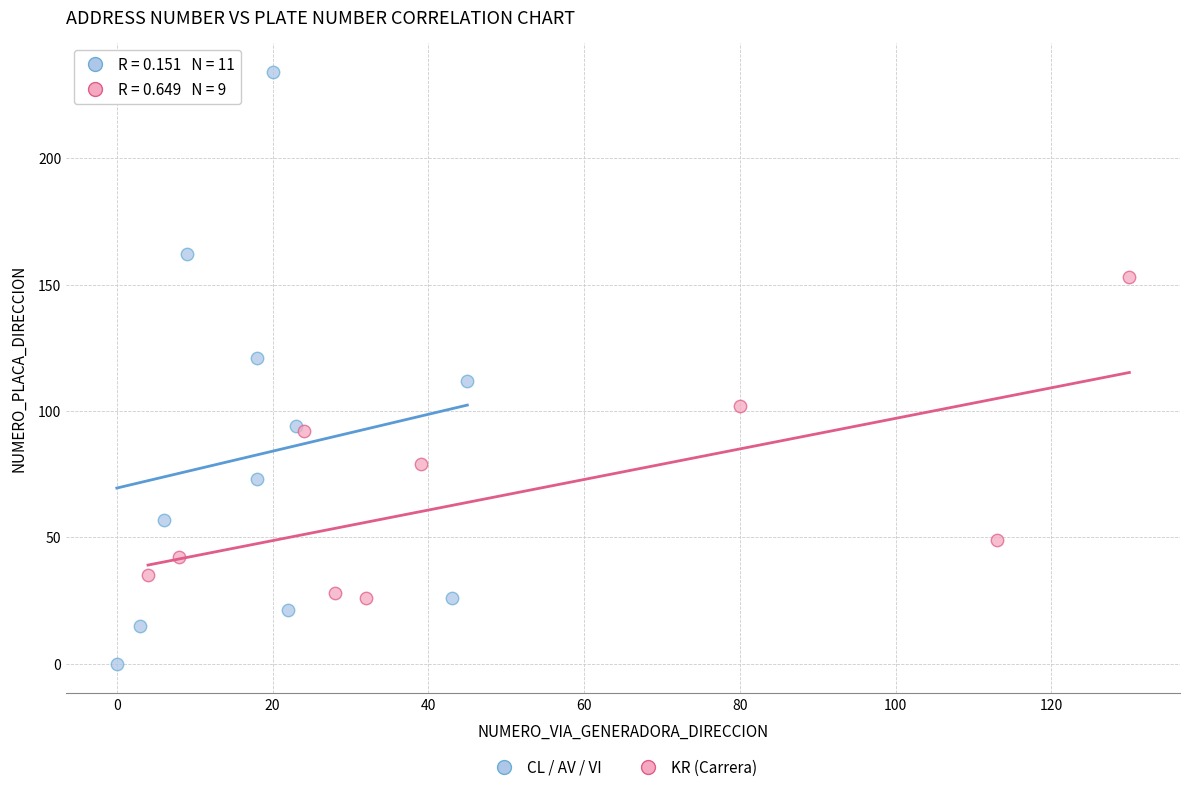

Which series reaches the minimum Y coordinate?

CL / AV / VI